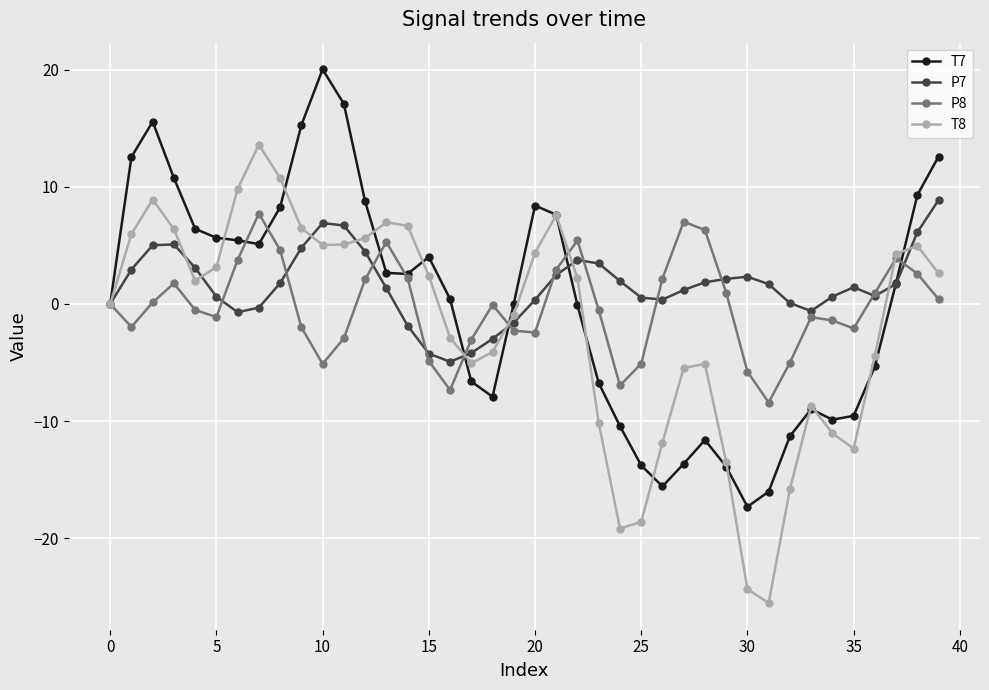

Count the number of categories in the chart.

40